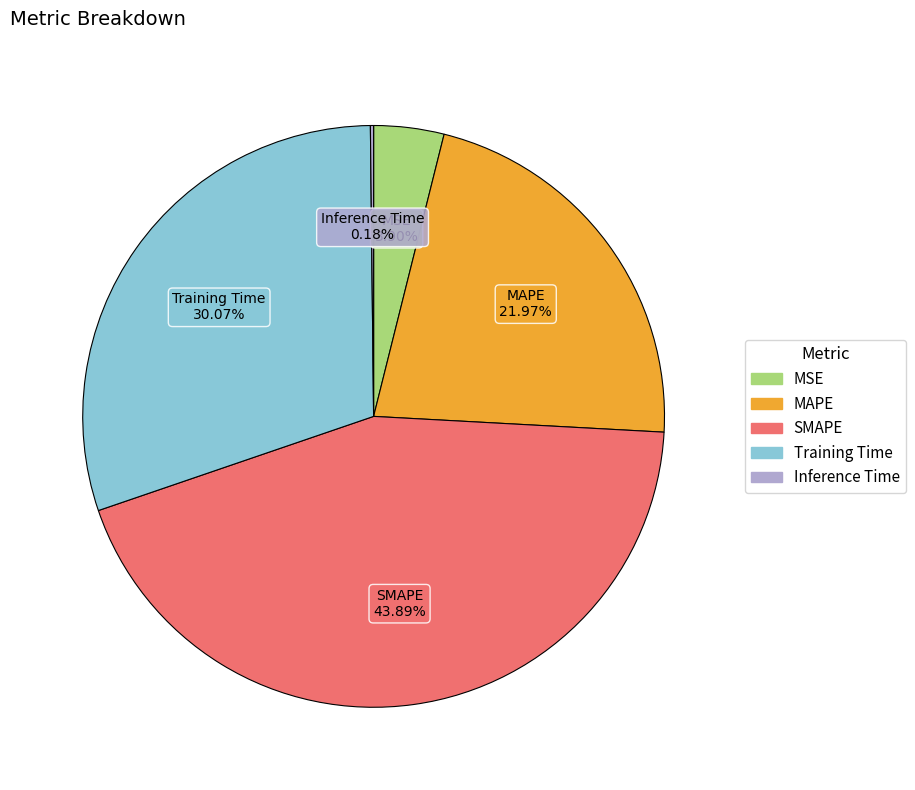

Is there a majority slice in this chart?

No